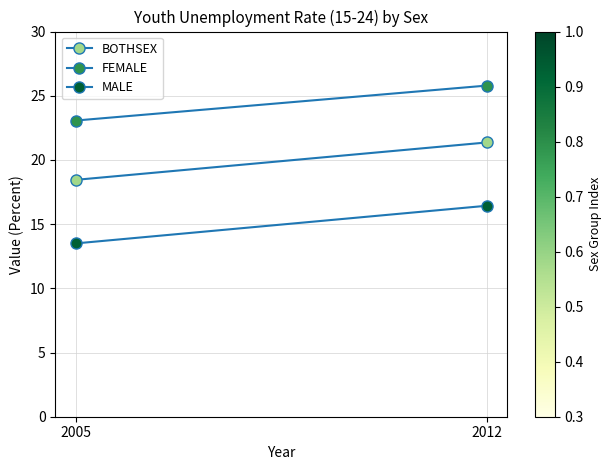

What is the sum of the MALE values at 2012 and 2005?

29.9